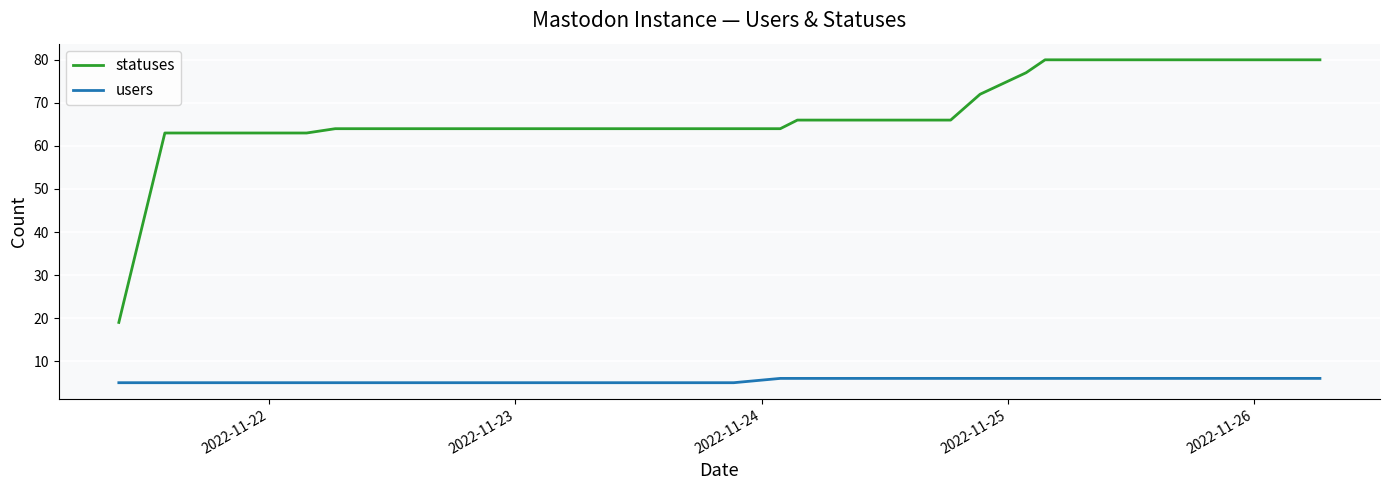

Which series has the largest total across all categories?

statuses